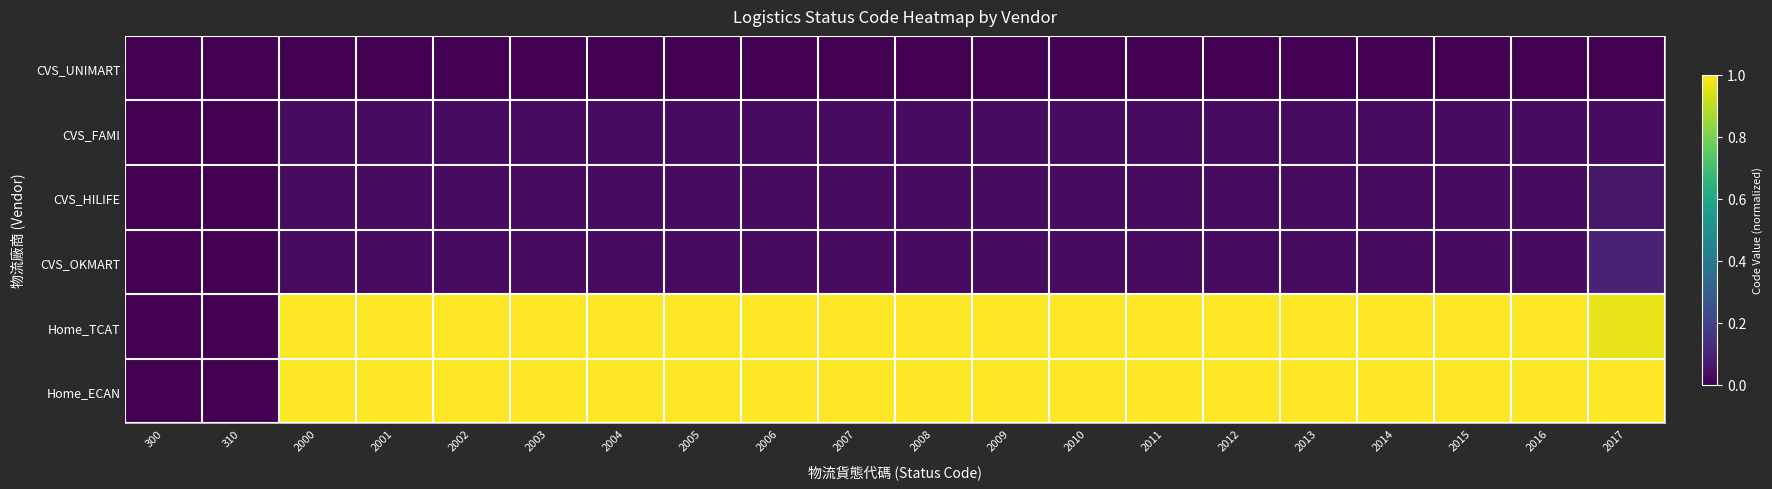

At which category is the sum across all series the highest?

2017